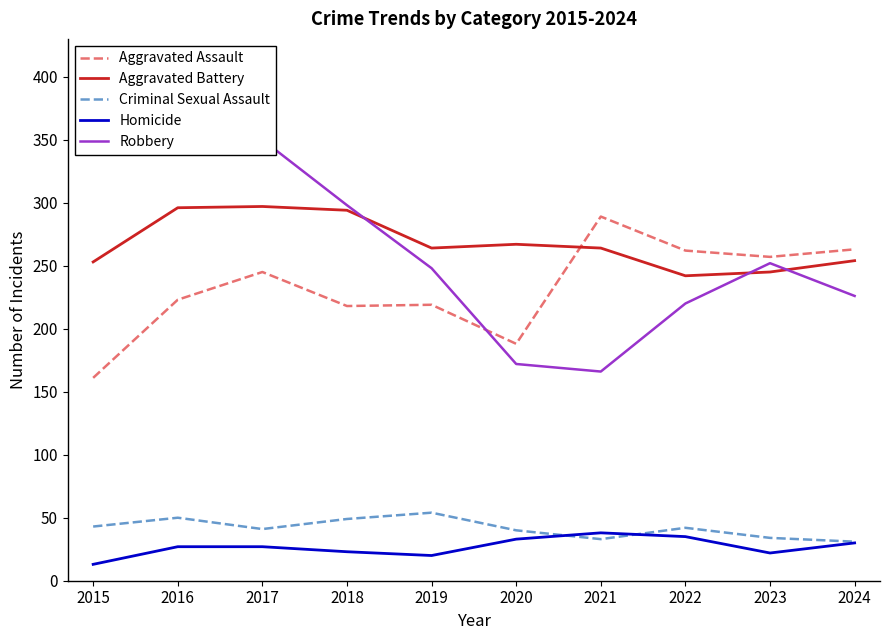

What is the average value of the Aggravated Battery series?

268